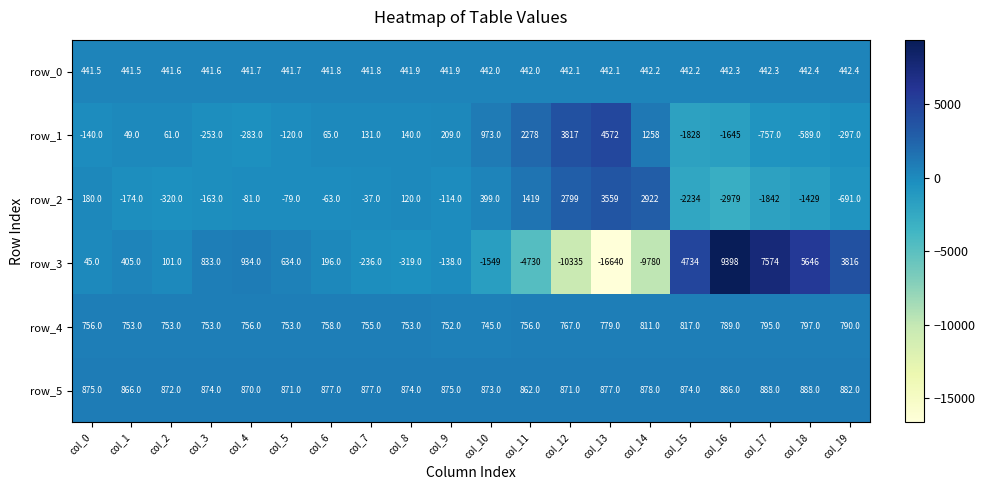

What is the total value across all series at col_16?

6891.3